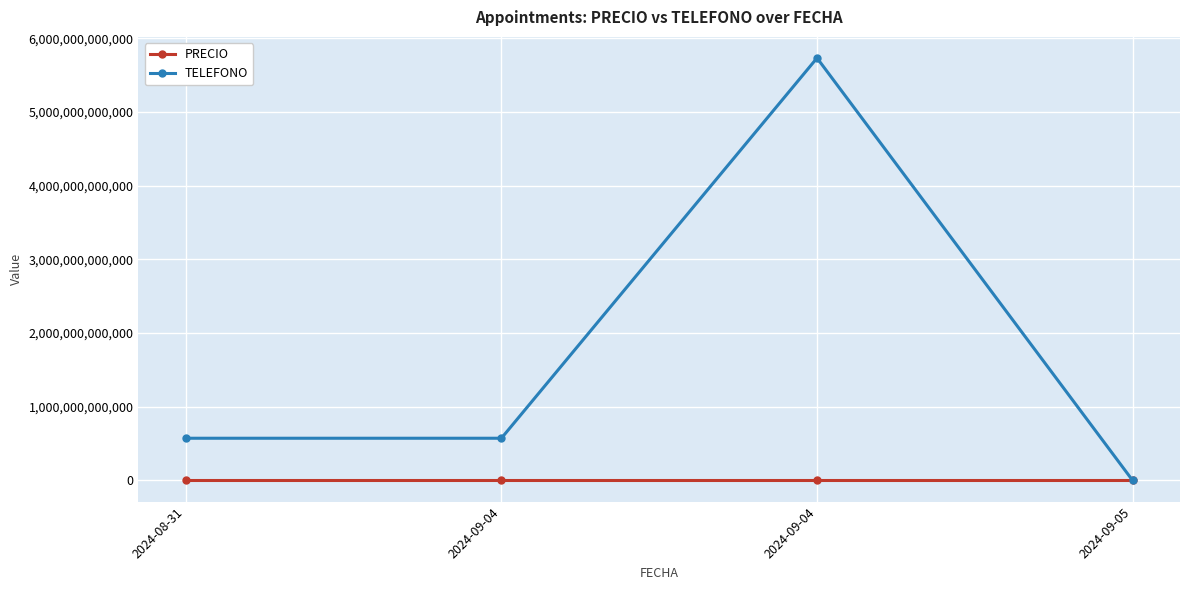

How many lines are shown in the chart?

2